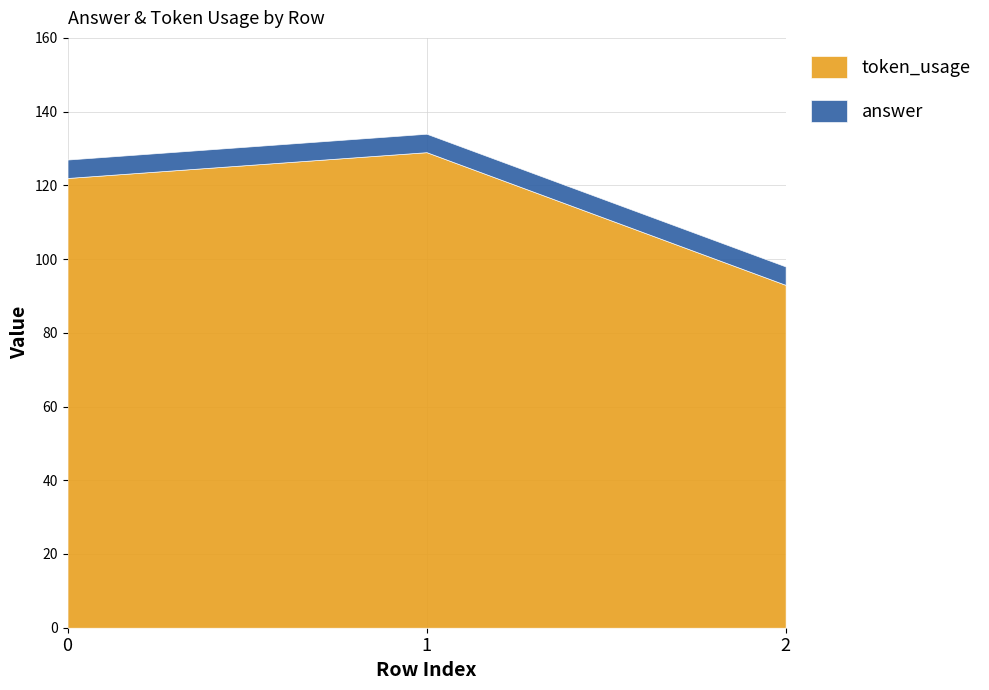

Does the chart have visible grid lines?

Yes